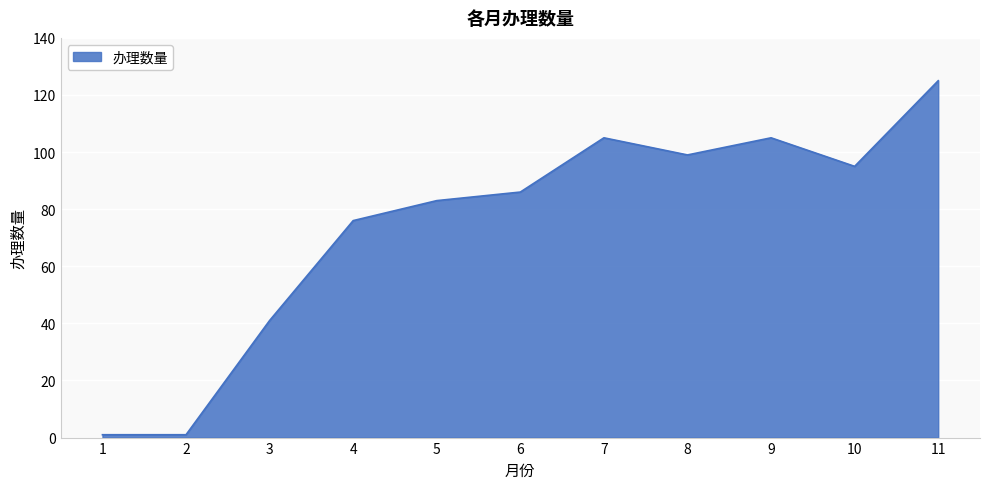

Which label corresponds to the largest value in the chart?

11